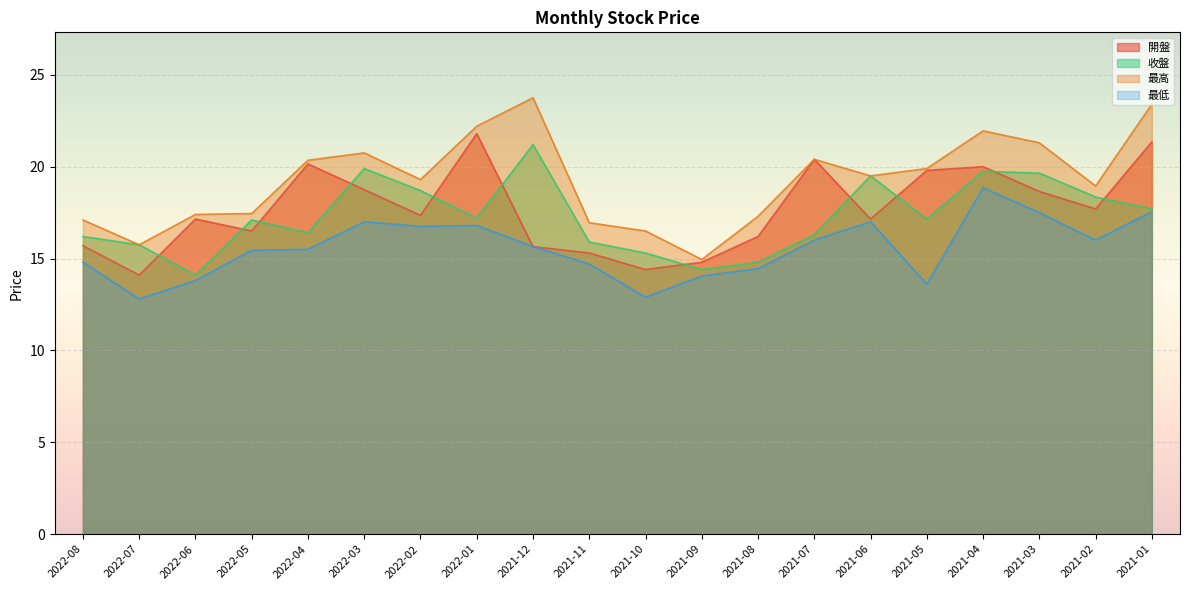

At which label does 收盤 first exceed 17?

2022-05